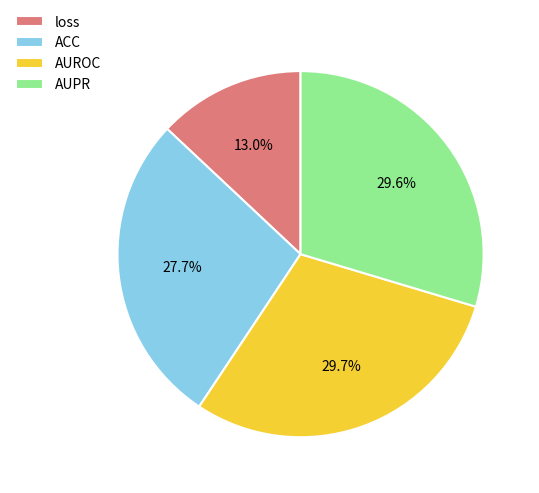

Which category has the smallest portion of the pie?

loss